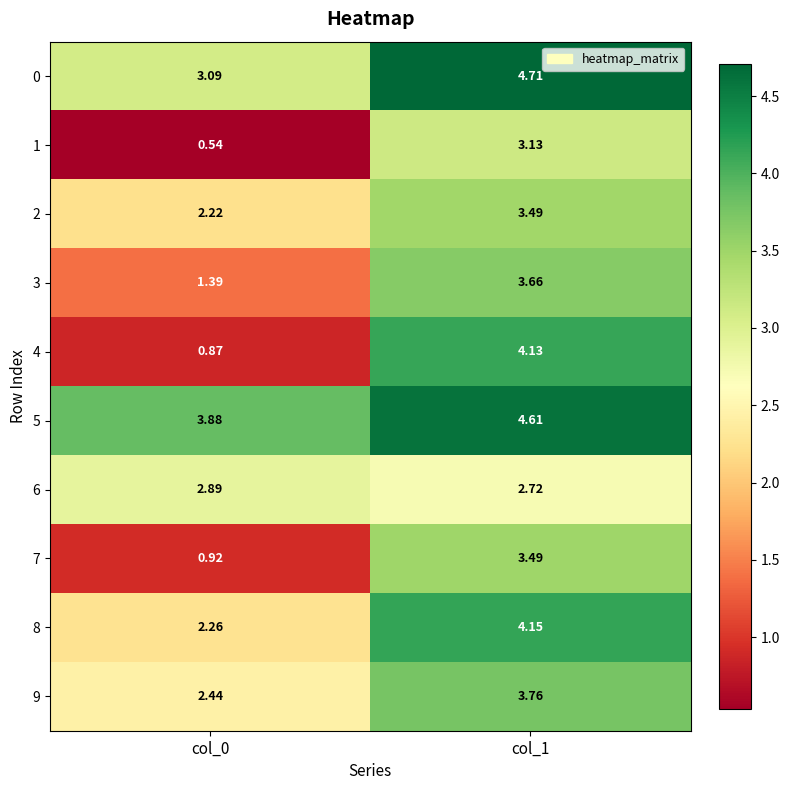

Is the value of 9 at col_0 greater than the value of 4 at col_1?

No